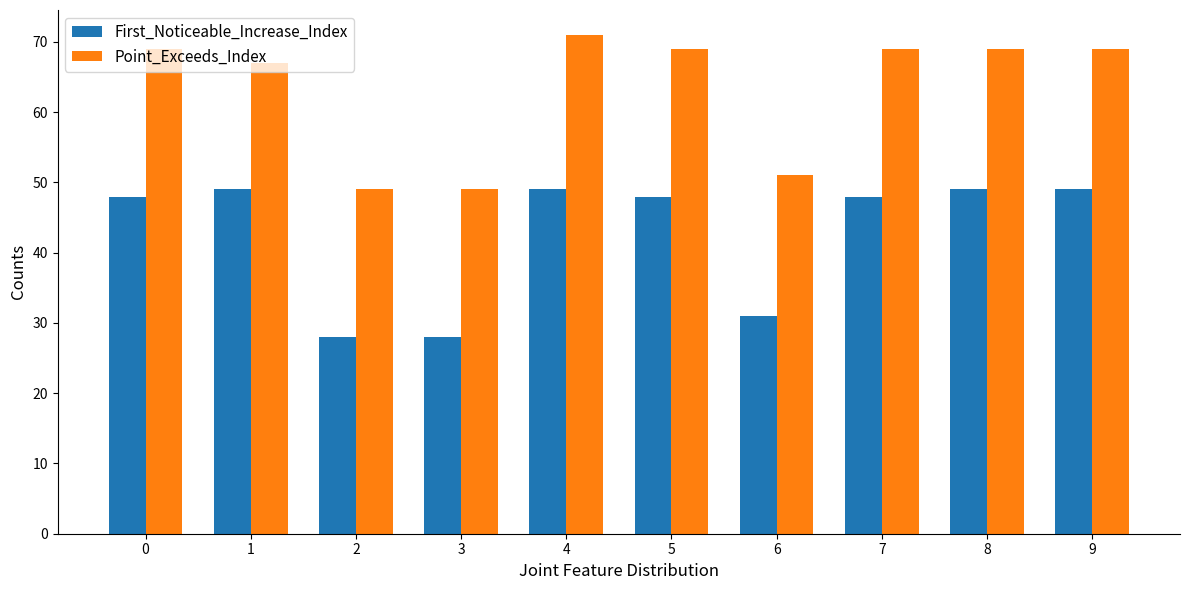

What is the minimum value for Point_Exceeds_Index?

49